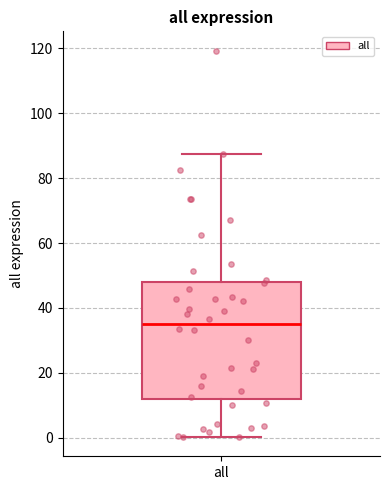

Read this box plot against the y-axis: the position of the median line, the range covered by the box, and the ends of both whiskers. The values are not printed on the chart, so give them approximately, as read against the axis.

median 36, box 12 to 48, whiskers 0 to 88